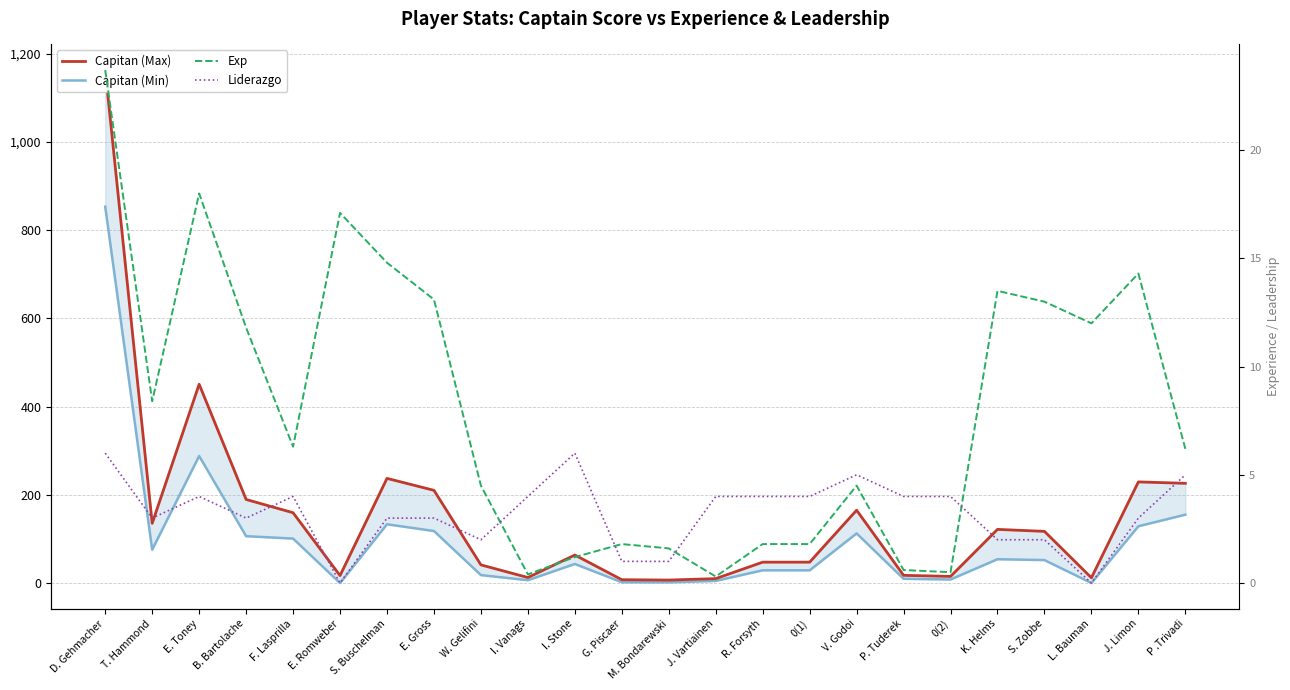

What are all the series names shown in the legend?

Capitan (Max), Capitan (Min), Exp, Liderazgo